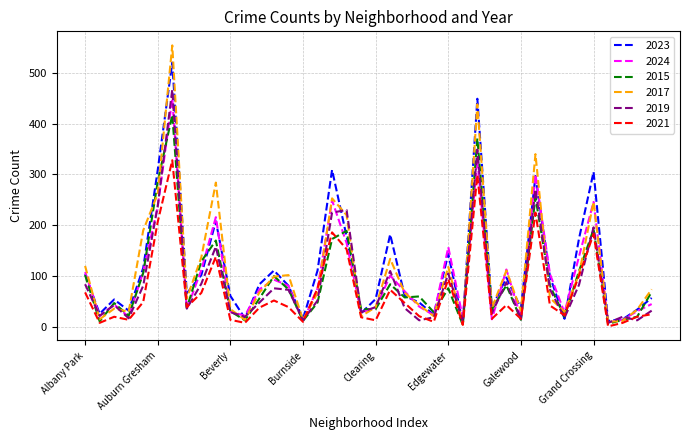

How many distinct data groups are displayed?

6